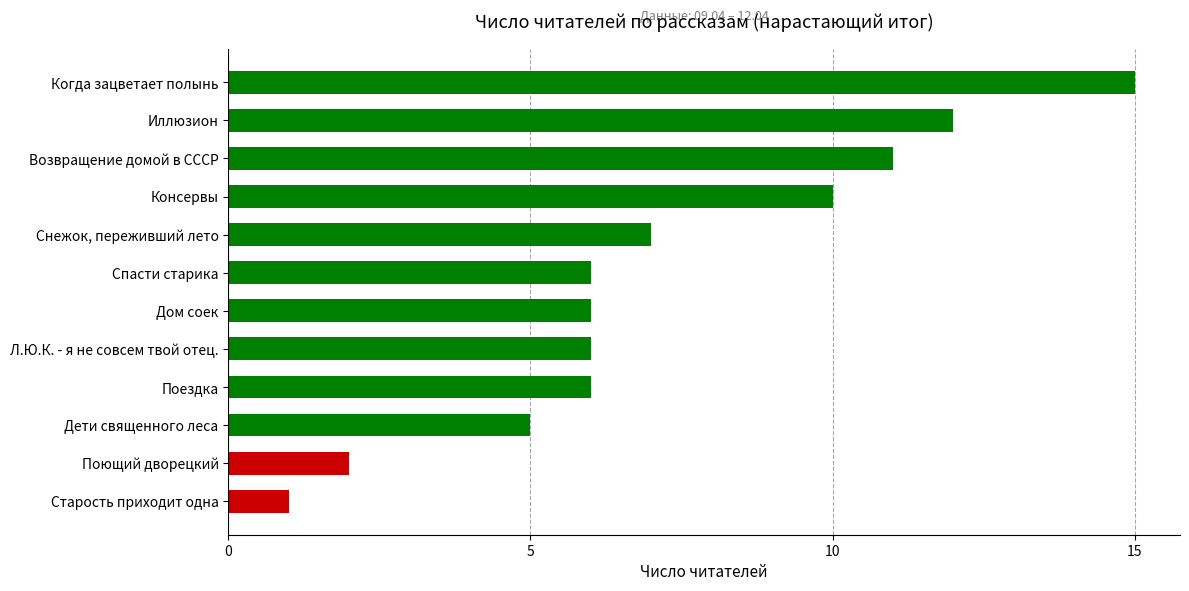

What is the smallest value displayed?

1